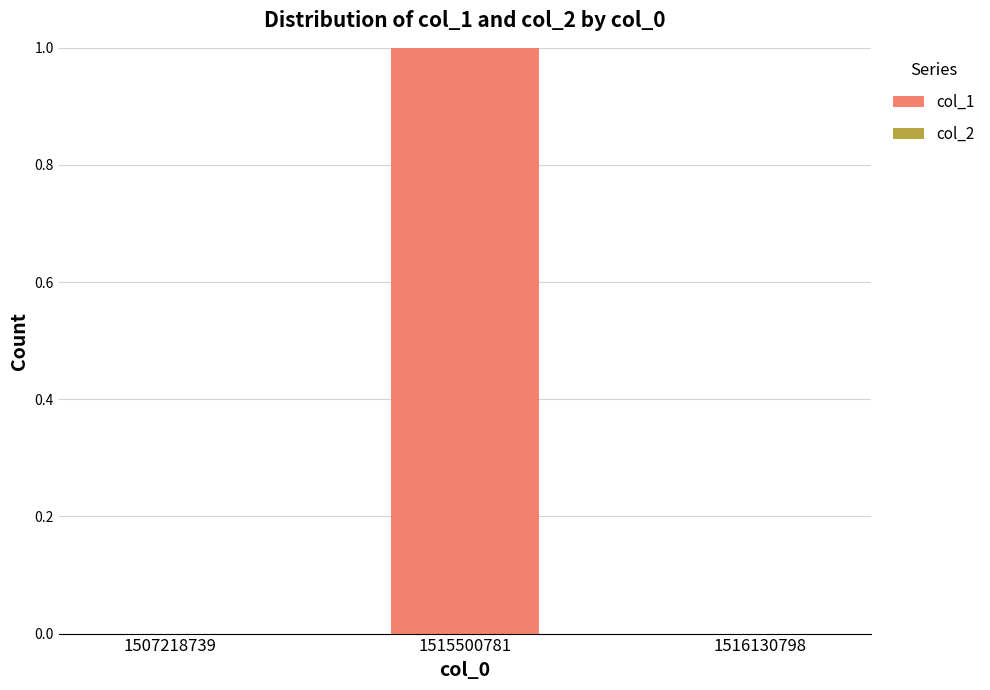

At which category does the chart reach its peak across all series?

1515500781